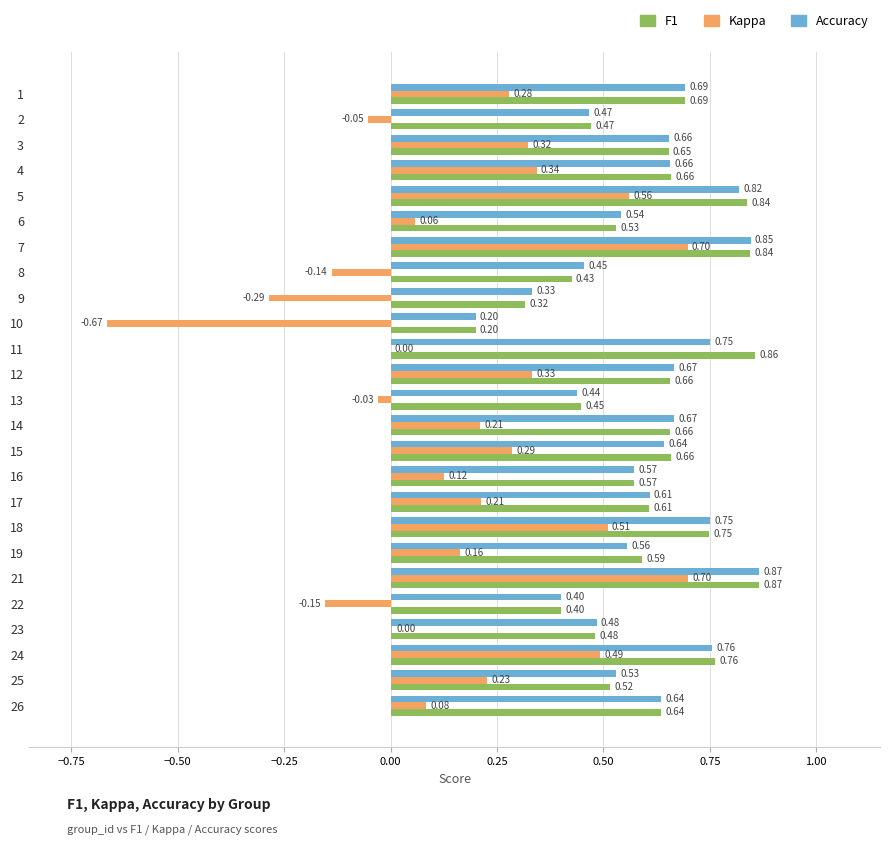

What is the total value across all series at 15?

1.6